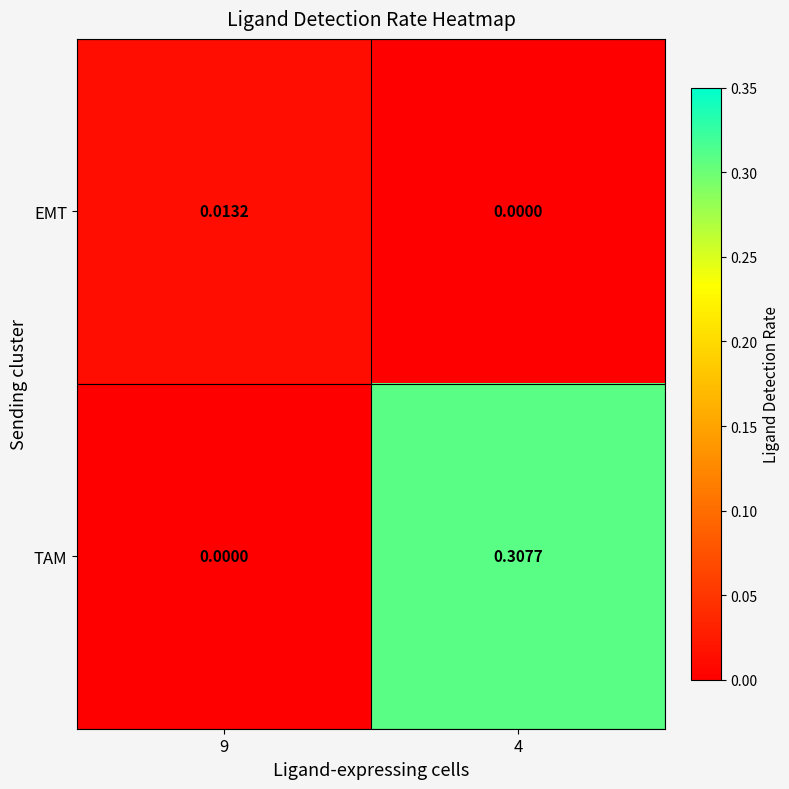

Rank the series at 4 from highest to lowest value.

TAM, EMT